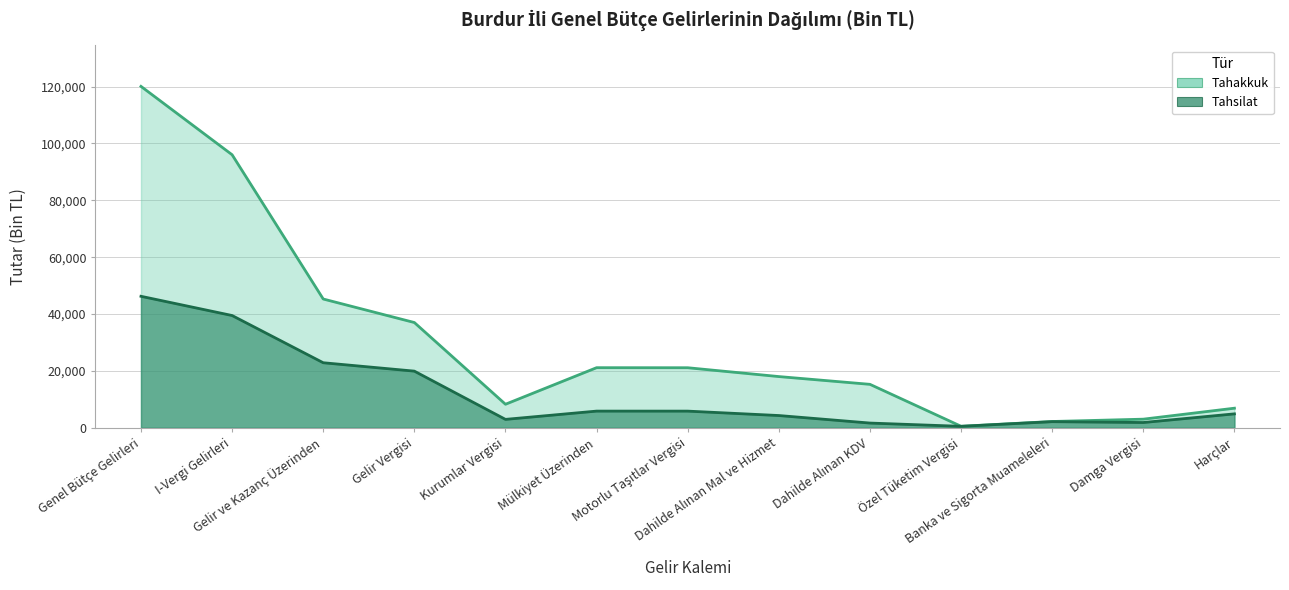

Where is the first local minimum for Tahsilat?

Kurumlar Vergisi